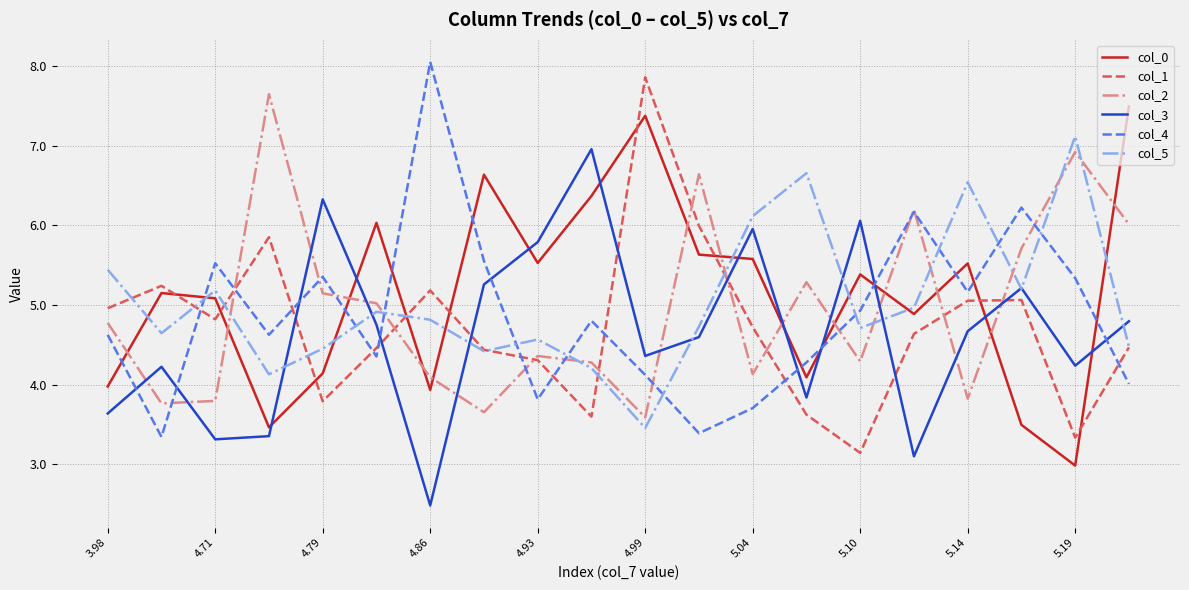

Rank the series by their maximum value, from highest to lowest.

col_4, col_1, col_2, col_0, col_5, col_3